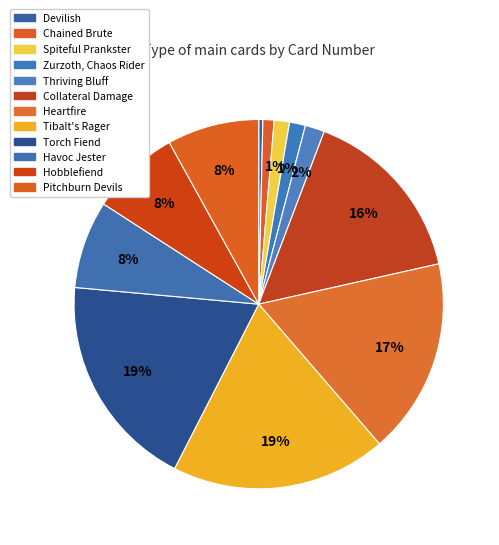

What is the largest slice in the pie chart?

Torch Fiend